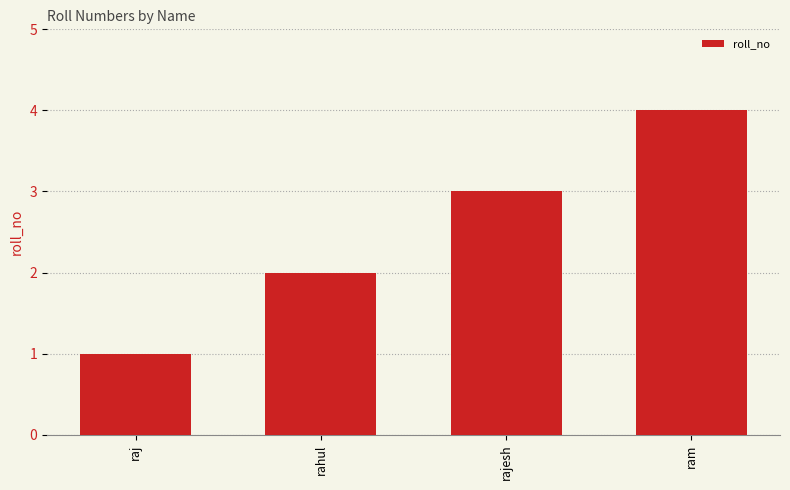

What is the label of the 1st bar from the right?

ram